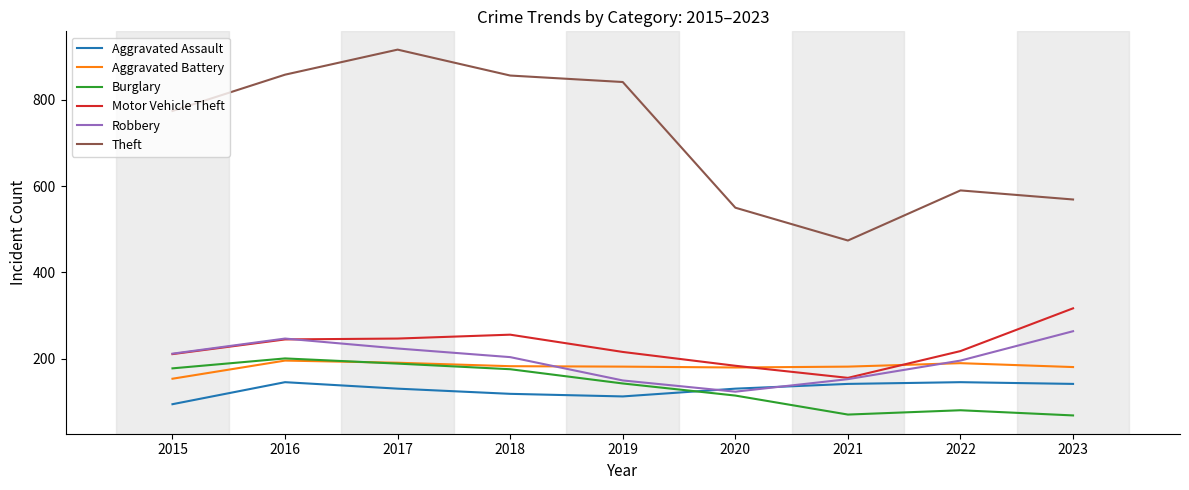

At which category does Aggravated Assault reach its first local peak?

2016